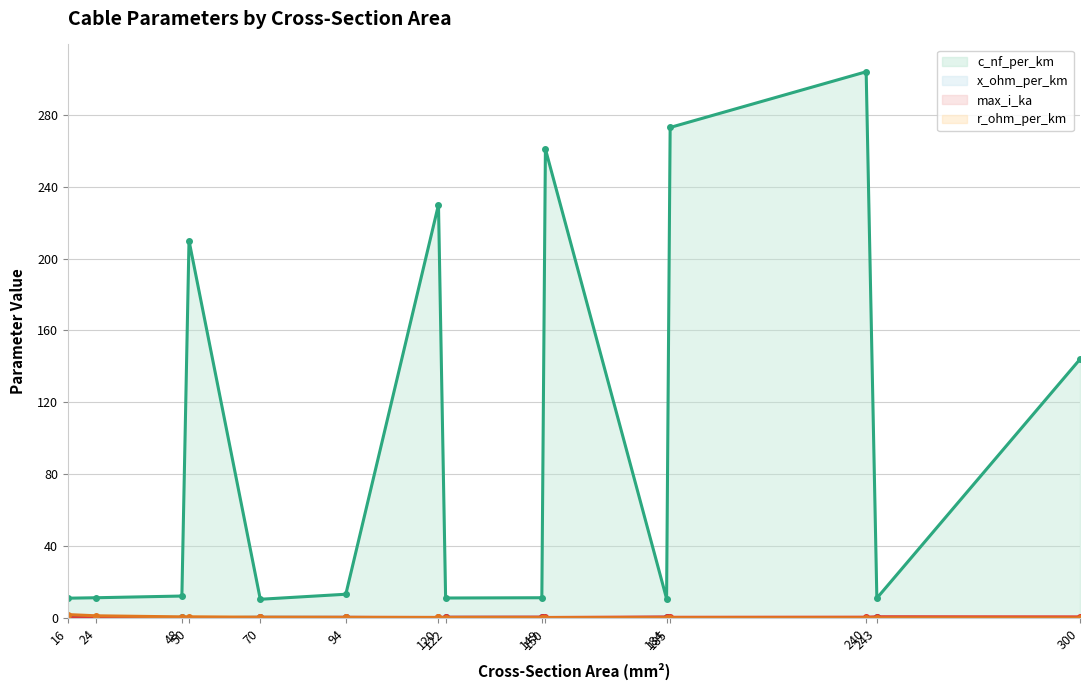

After their last crossing, which series has the higher values: x_ohm_per_km (line) or max_i_ka (line)?

max_i_ka (line)